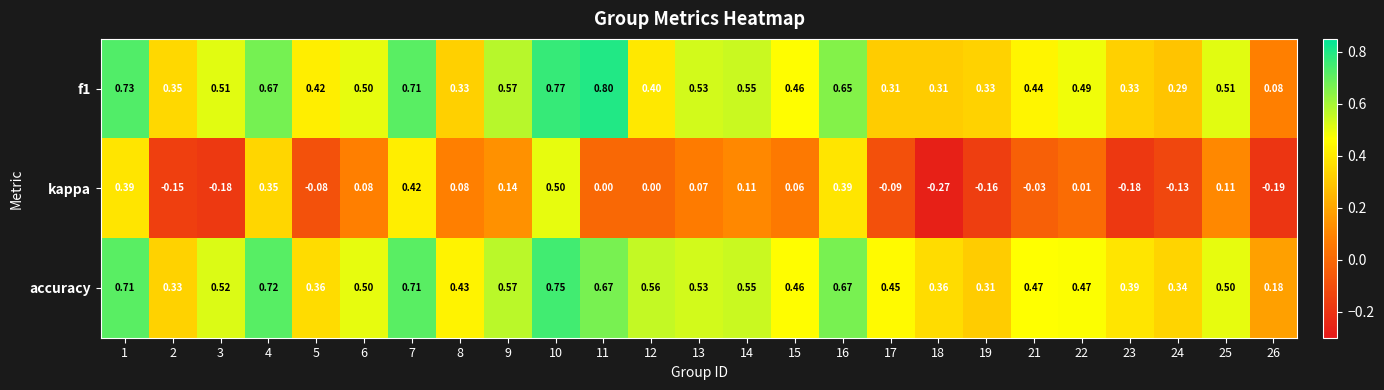

Which series has the largest total across all categories?

accuracy